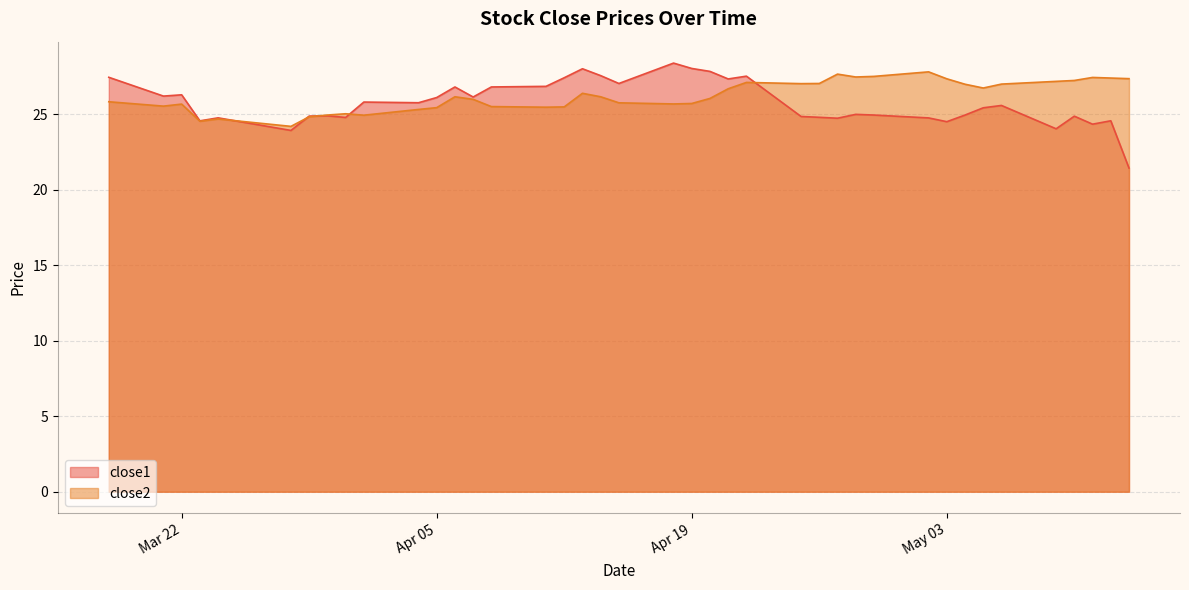

What is the difference between the second highest and second lowest values in the close1 series?

4.1